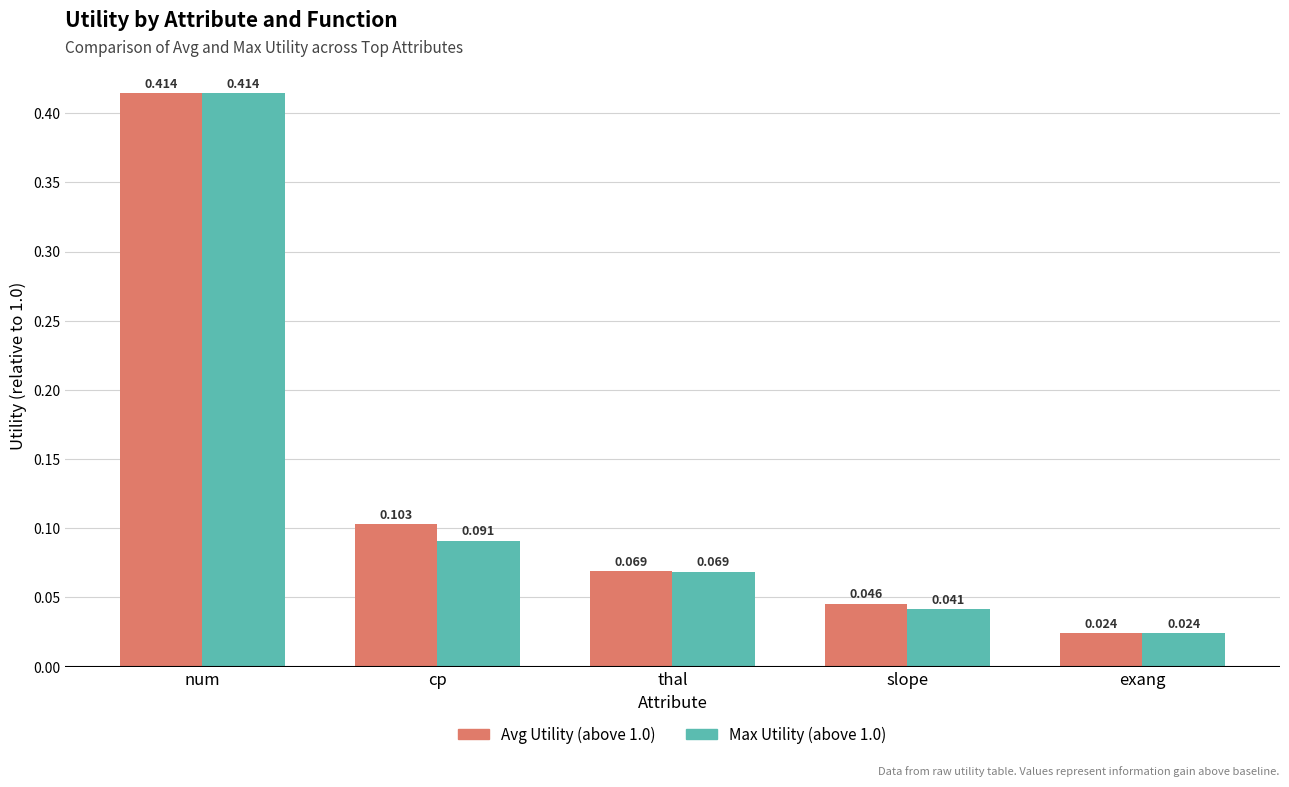

Are the bars grouped side by side (vs. stacked)?

Yes